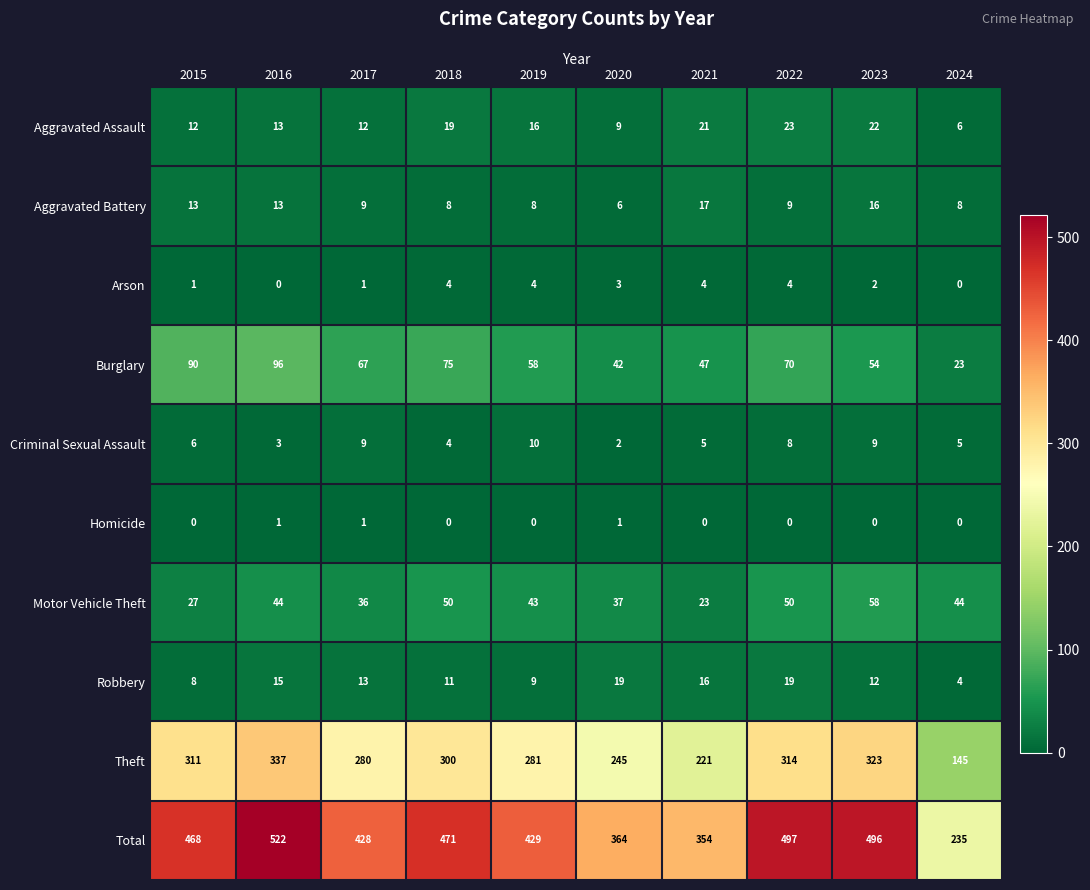

Which series changed the most between 2023 and 2024?

Total